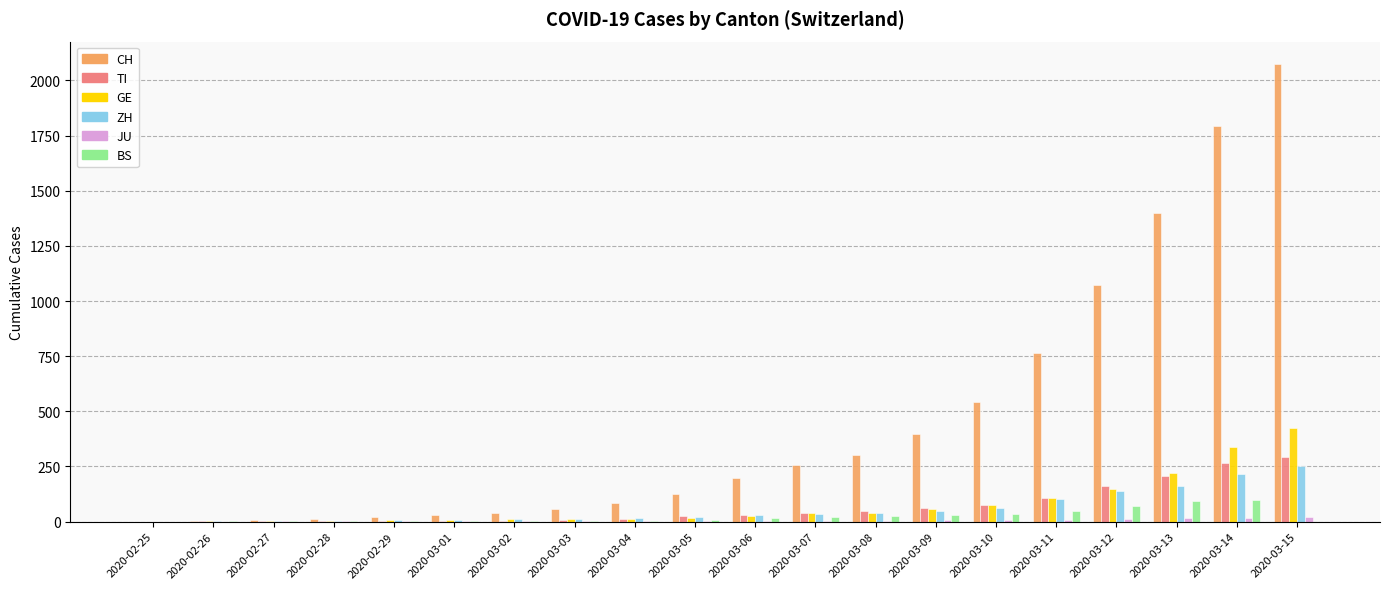

What is the sum of the TI values at 2020-03-06 and 2020-02-26?

29